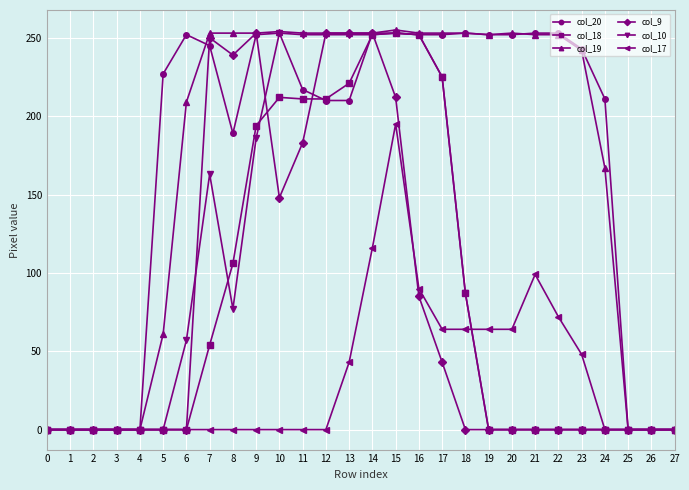

True or false: col_18 has a value of 212 at 10.

True